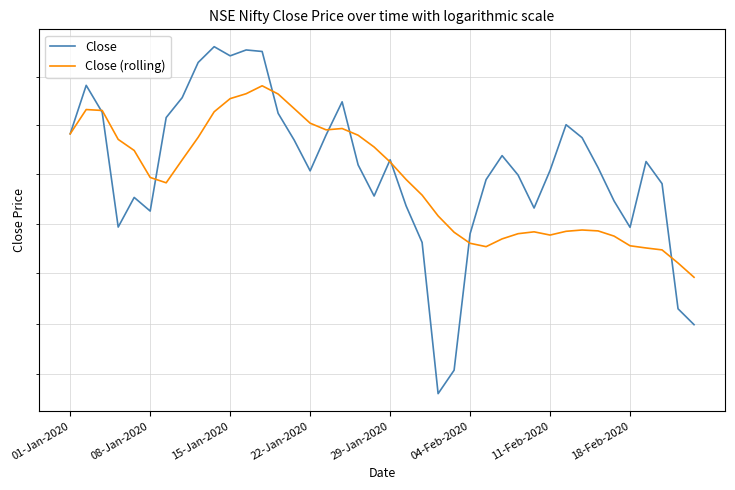

Does the chart display data point markers on the line(s)?

No